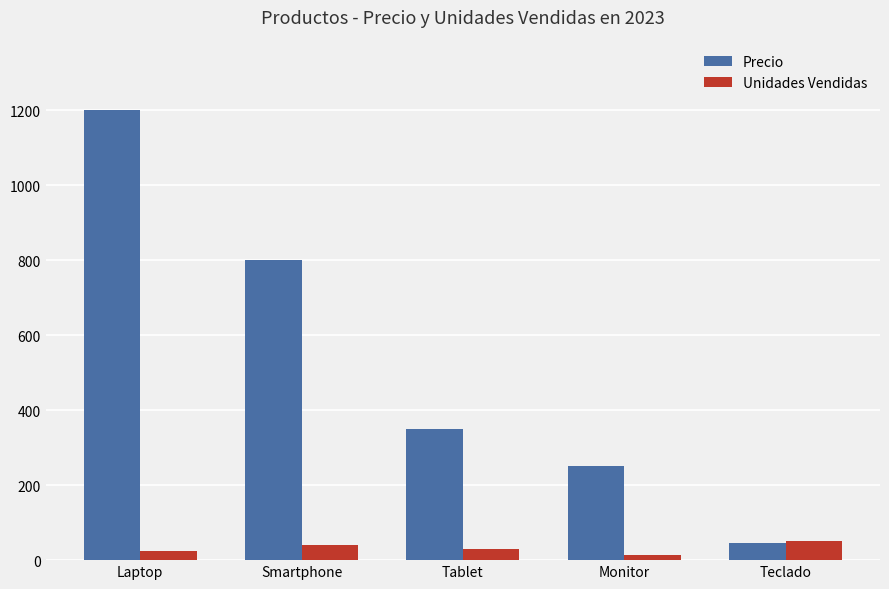

How many values in the Unidades Vendidas series are below 30?

2